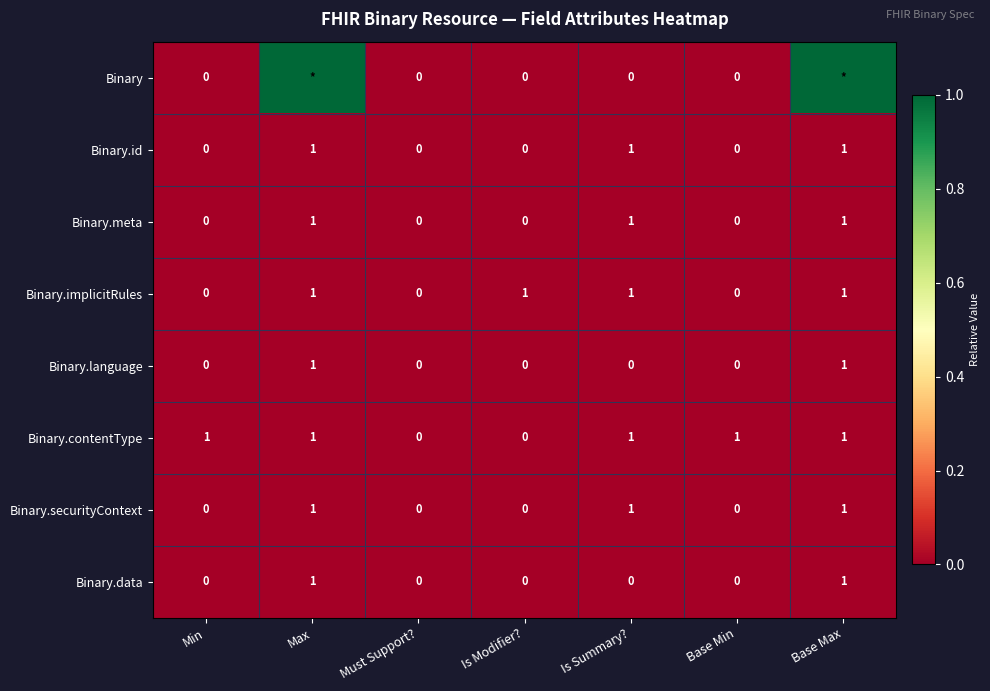

Is the value of Binary.data at Base Min greater than the value of Binary.id at Is Summary??

No